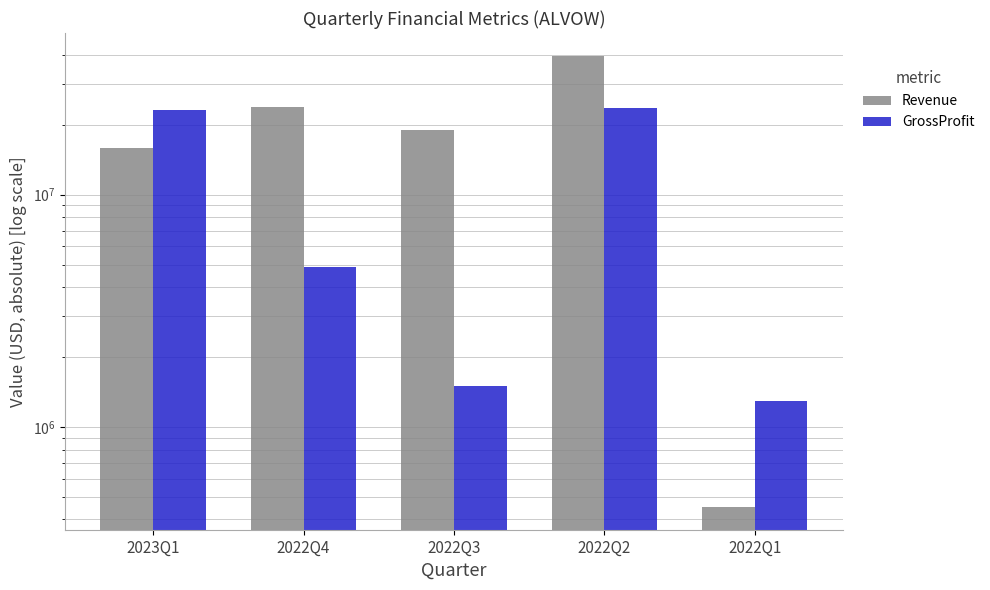

How many values in the Revenue series exceed 19053000?

2